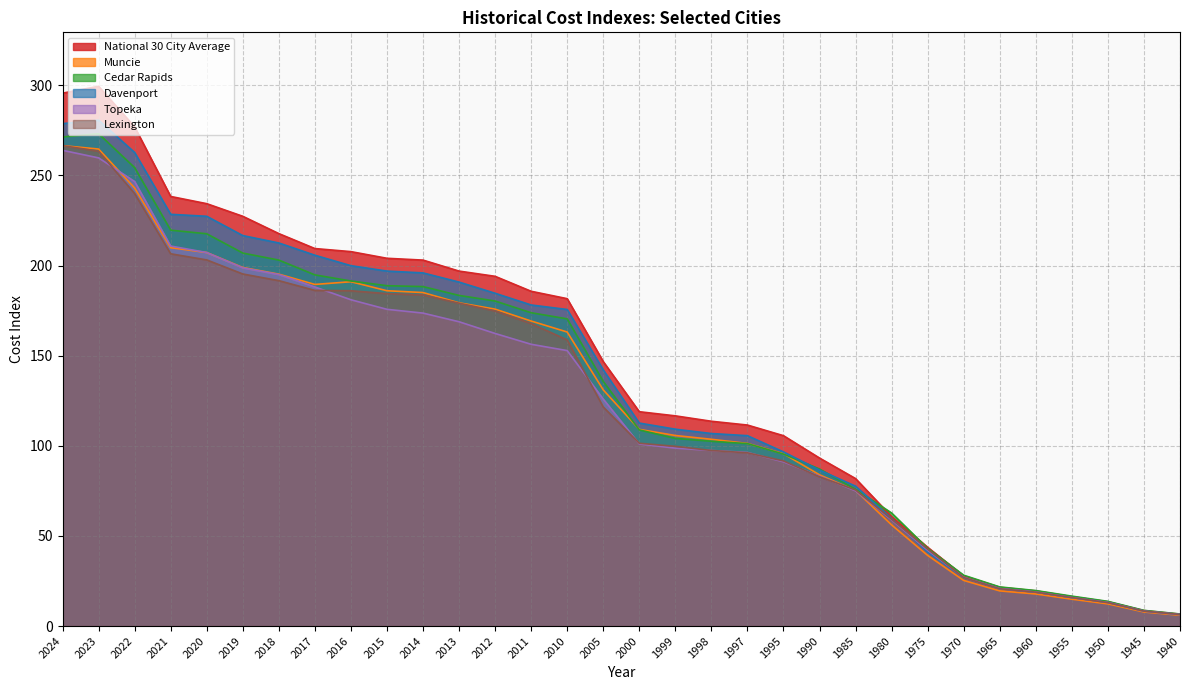

What is the smallest value displayed?

6.0